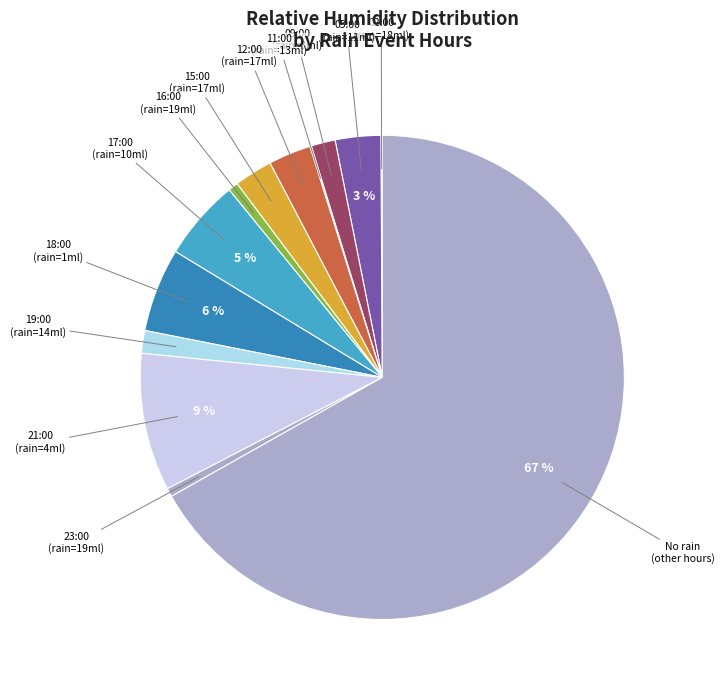

Combined, do 17:00 (rain=10ml) and 21:00 (rain=4ml) account for over 50%?

No